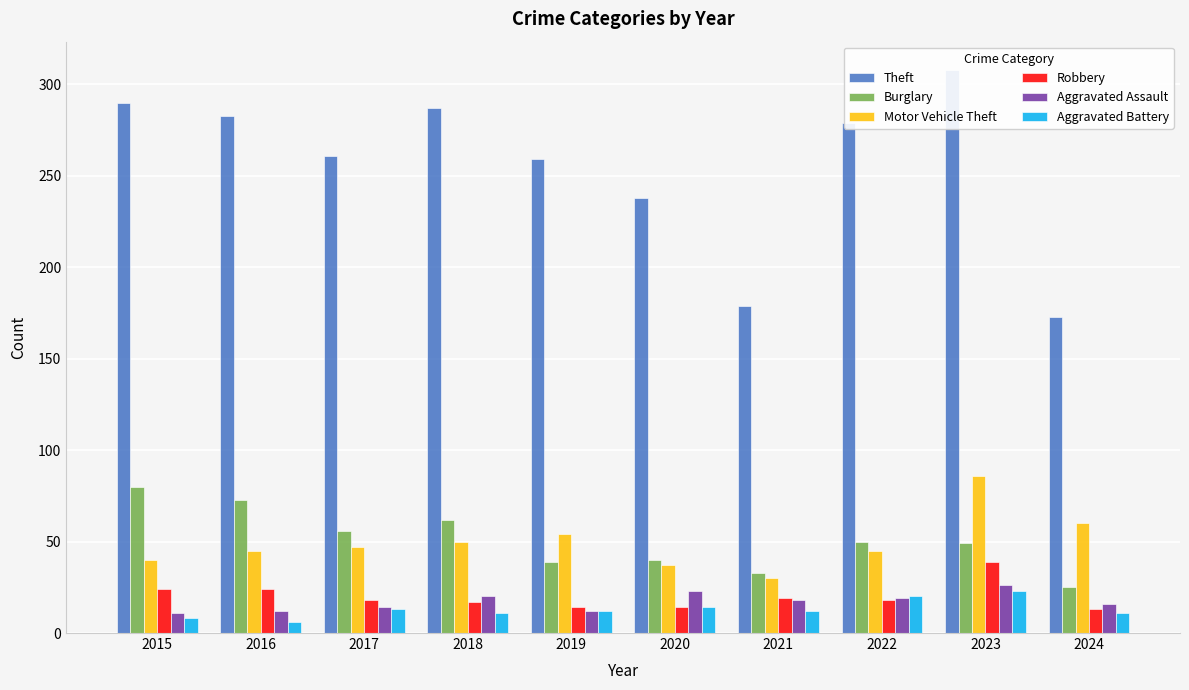

At which category is the sum across all series the highest?

2023